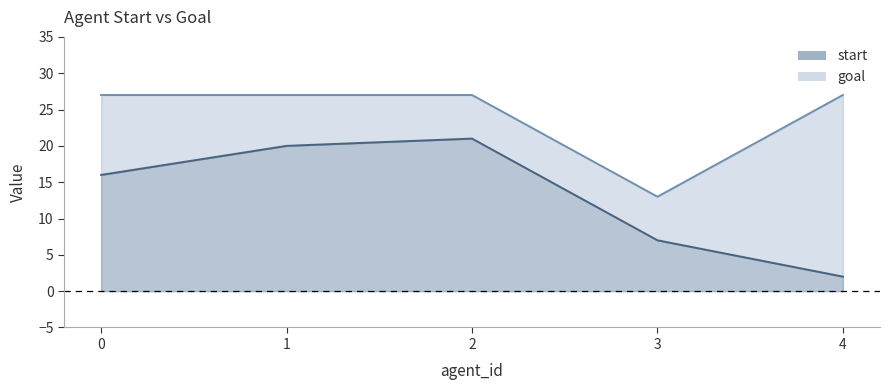

Is it true that start equals 2 at 3?

False